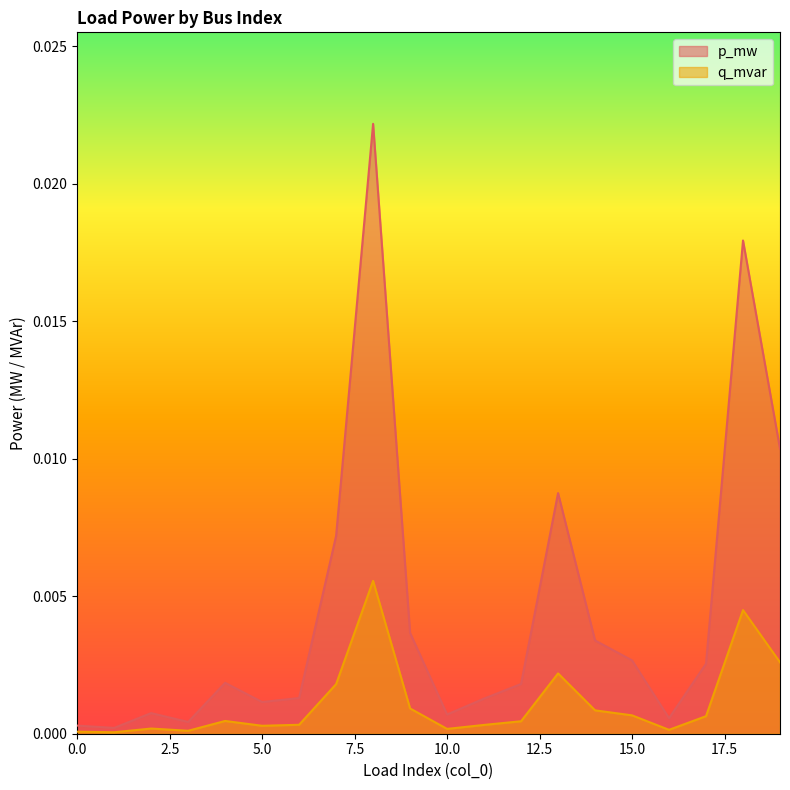

Which series has the largest total across all categories?

p_mw